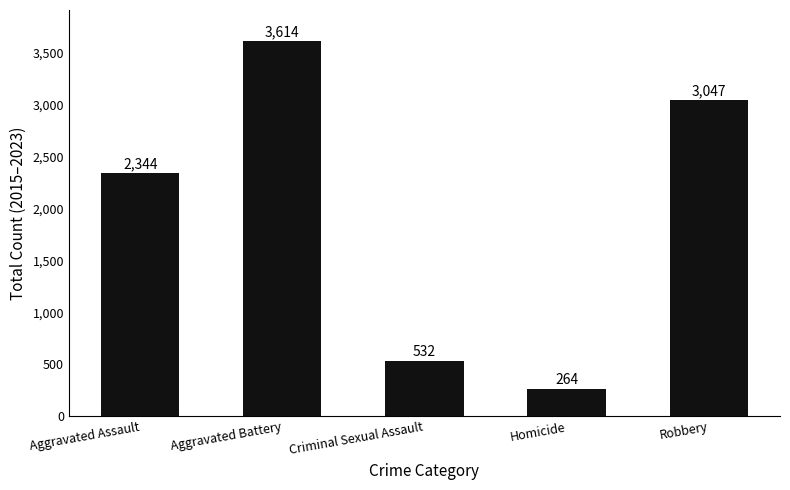

The value at Homicide is 264. True or false?

True